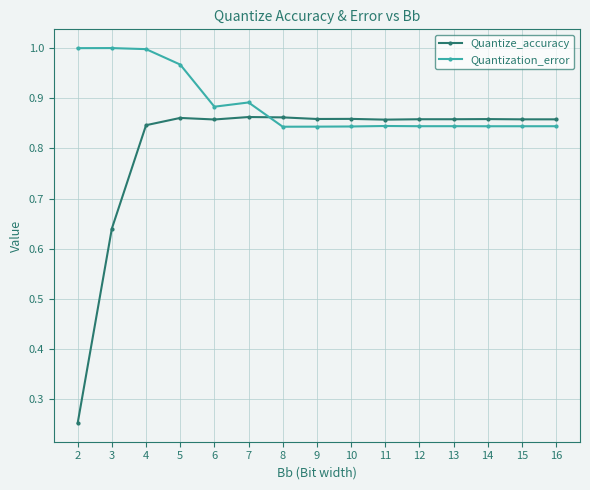

What is the sum of the Quantize_accuracy values at 6 and 14?

1.7